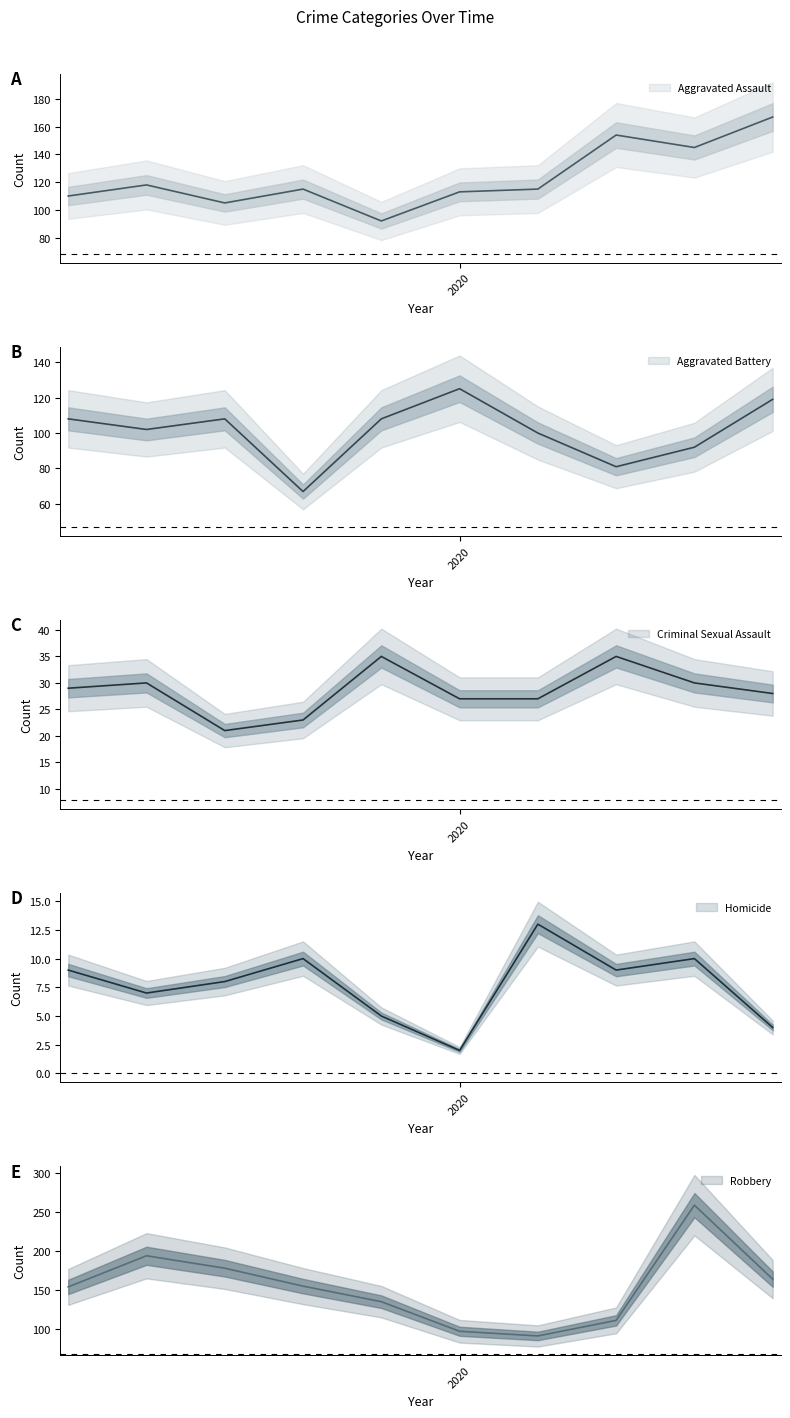

What is the sum of all Homicide values?

77